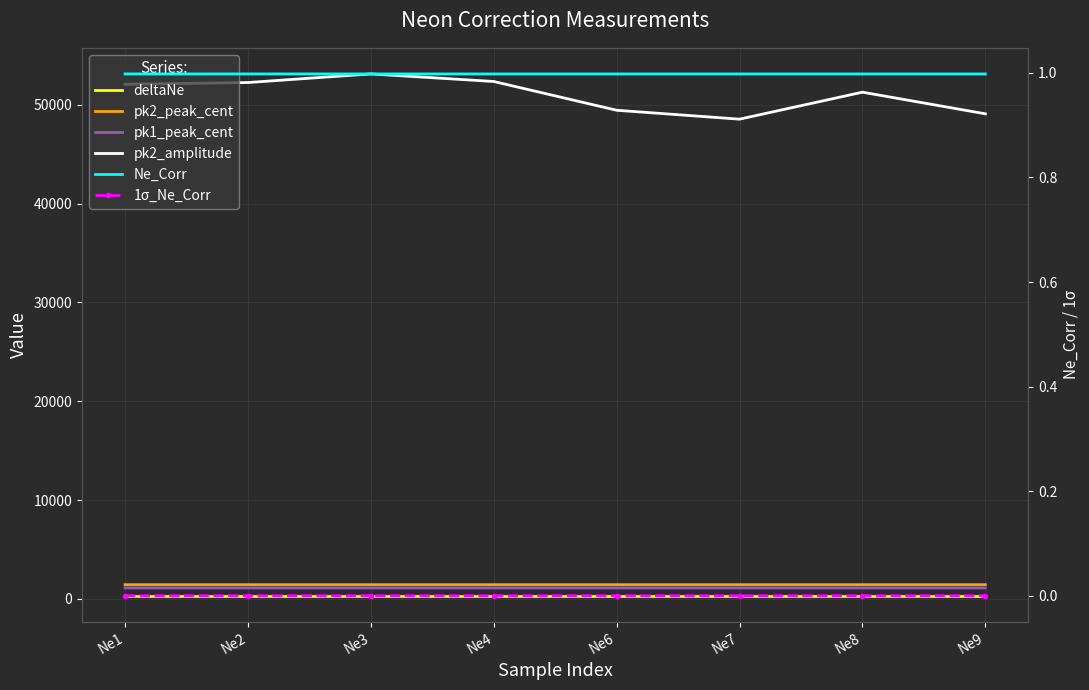

What are all the series names shown in the legend?

deltaNe, pk2_peak_cent, pk1_peak_cent, pk2_amplitude, Ne_Corr, 1σ_Ne_Corr